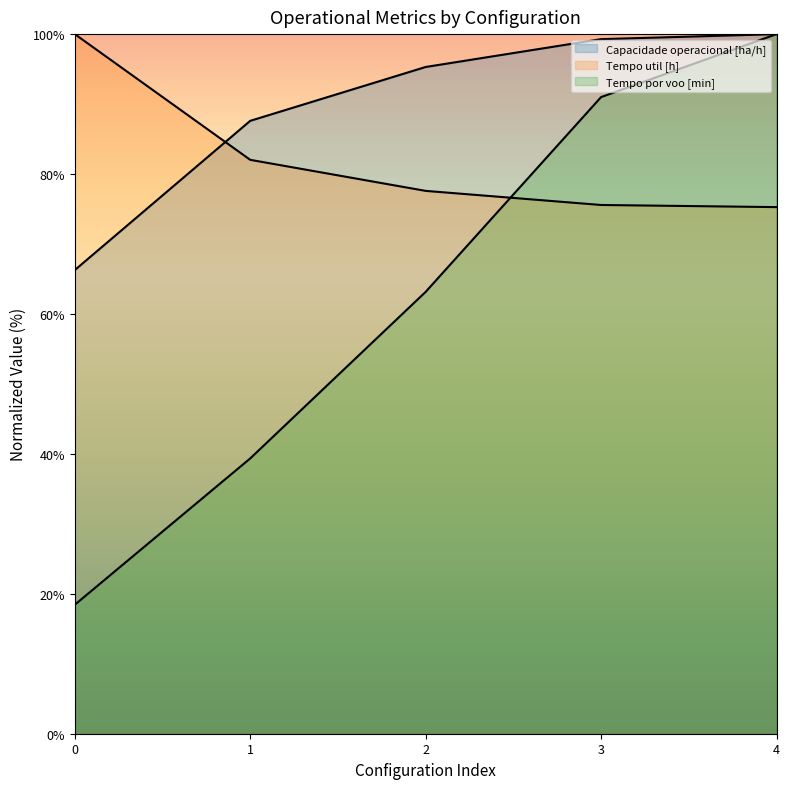

At which category is the sum across all series the highest?

4